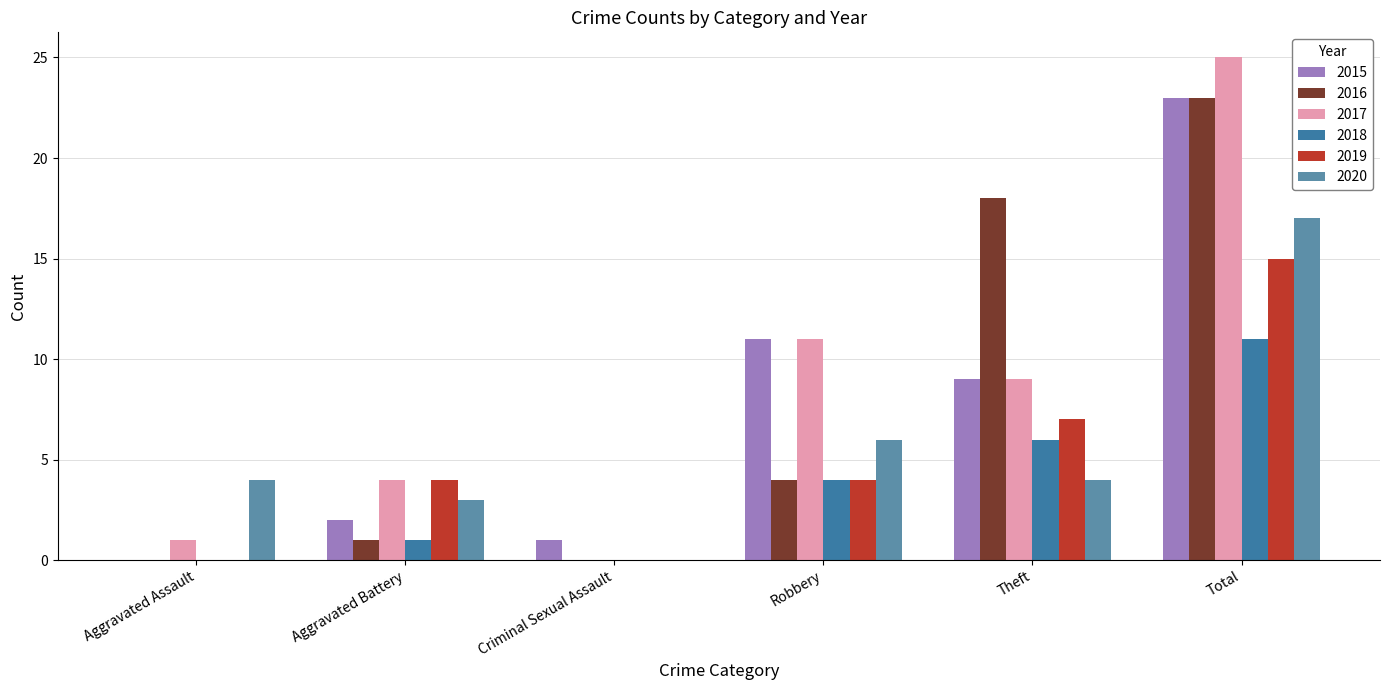

Reading right to left, what are all the values shown in this chart?

2015: Total=23	Theft=9	Robbery=11	Criminal Sexual Assault=1	Aggravated Battery=2	Aggravated Assault=0
2016: Total=23	Theft=18	Robbery=4	Criminal Sexual Assault=0	Aggravated Battery=1	Aggravated Assault=0
2017: Total=25	Theft=9	Robbery=11	Criminal Sexual Assault=0	Aggravated Battery=4	Aggravated Assault=1
2018: Total=11	Theft=6	Robbery=4	Criminal Sexual Assault=0	Aggravated Battery=1	Aggravated Assault=0
2019: Total=15	Theft=7	Robbery=4	Criminal Sexual Assault=0	Aggravated Battery=4	Aggravated Assault=0
2020: Total=17	Theft=4	Robbery=6	Criminal Sexual Assault=0	Aggravated Battery=3	Aggravated Assault=4